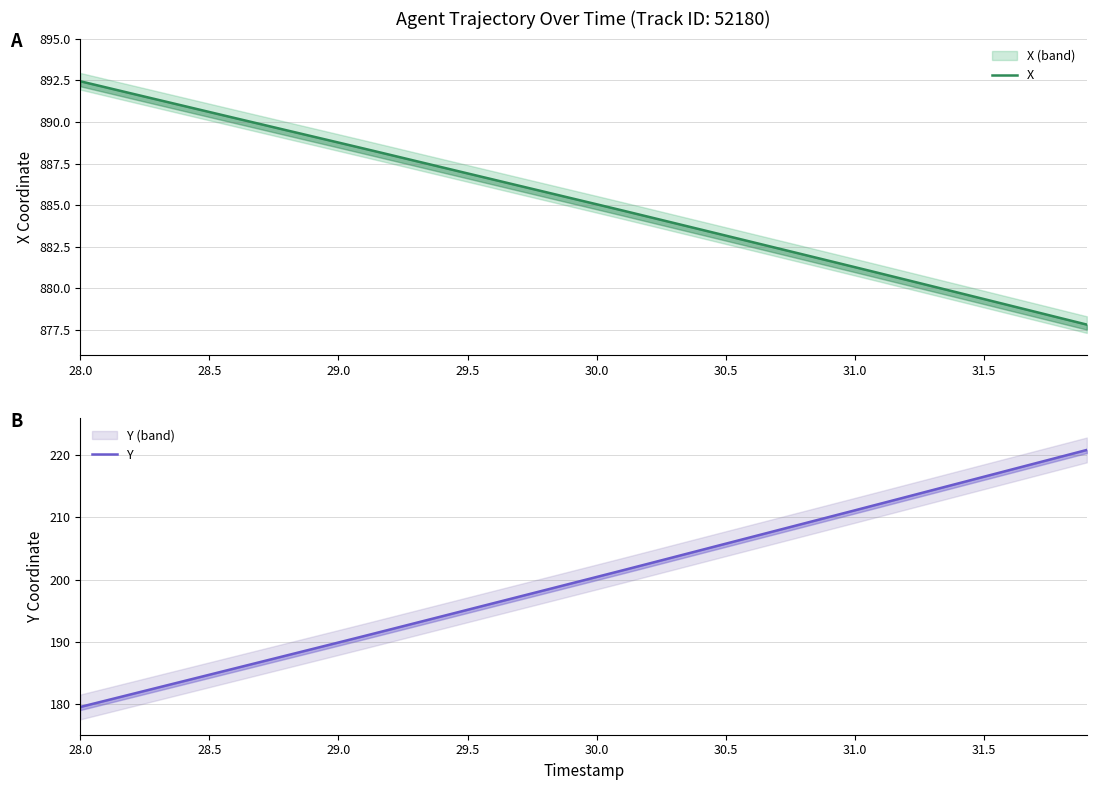

Which series has the largest range (max minus min)?

Y